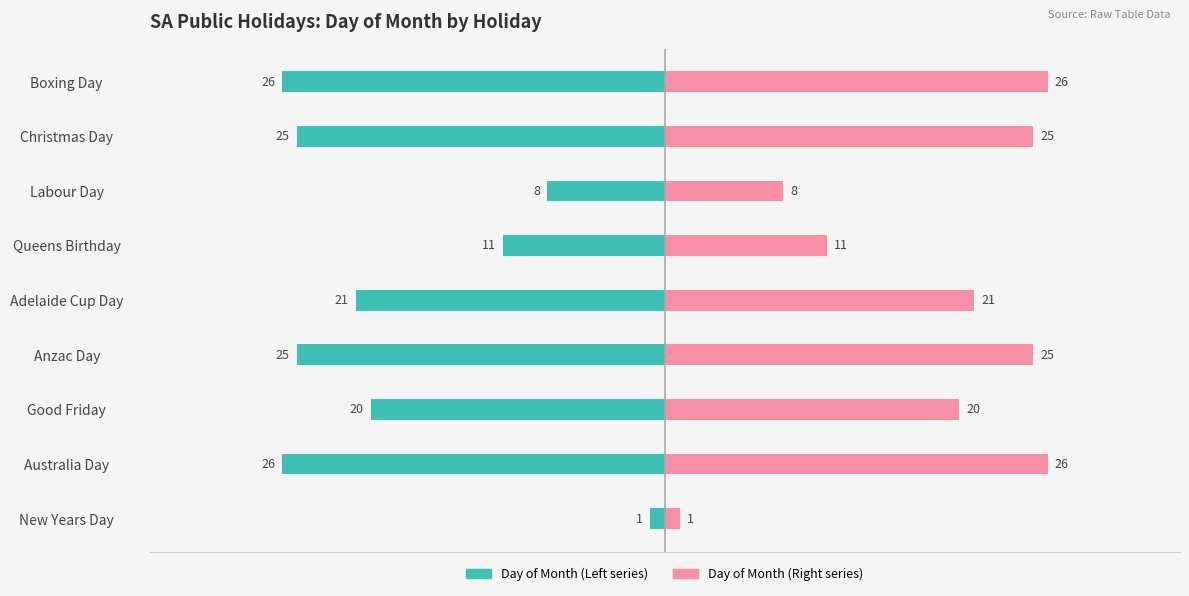

Which has a higher value, Adelaide Cup Day or Queens Birthday?

Queens Birthday